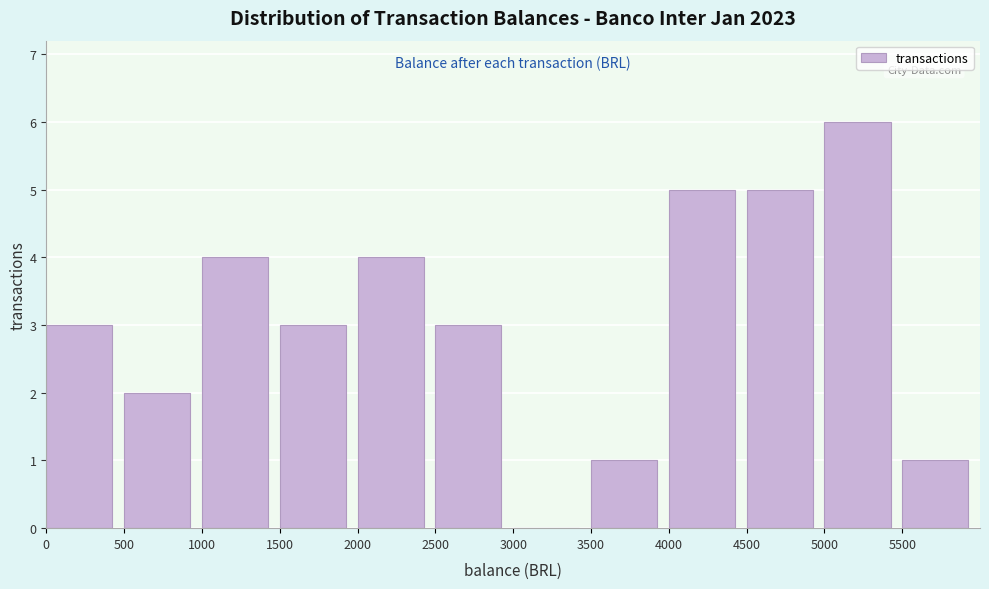

Reading left to right, list every bar in this chart as the range it spans on the x-axis followed by its height. The values are not printed on the chart, so give them approximately, as read against the axis.

0 to 500: 3
500 to 1000: 2
1000 to 1500: 4
1500 to 2000: 3
2000 to 2500: 4
2500 to 3000: 3
3000 to 3500: 0
3500 to 4000: 1
4000 to 4500: 5
4500 to 5000: 5
5000 to 5500: 6
5500 to 6000: 1